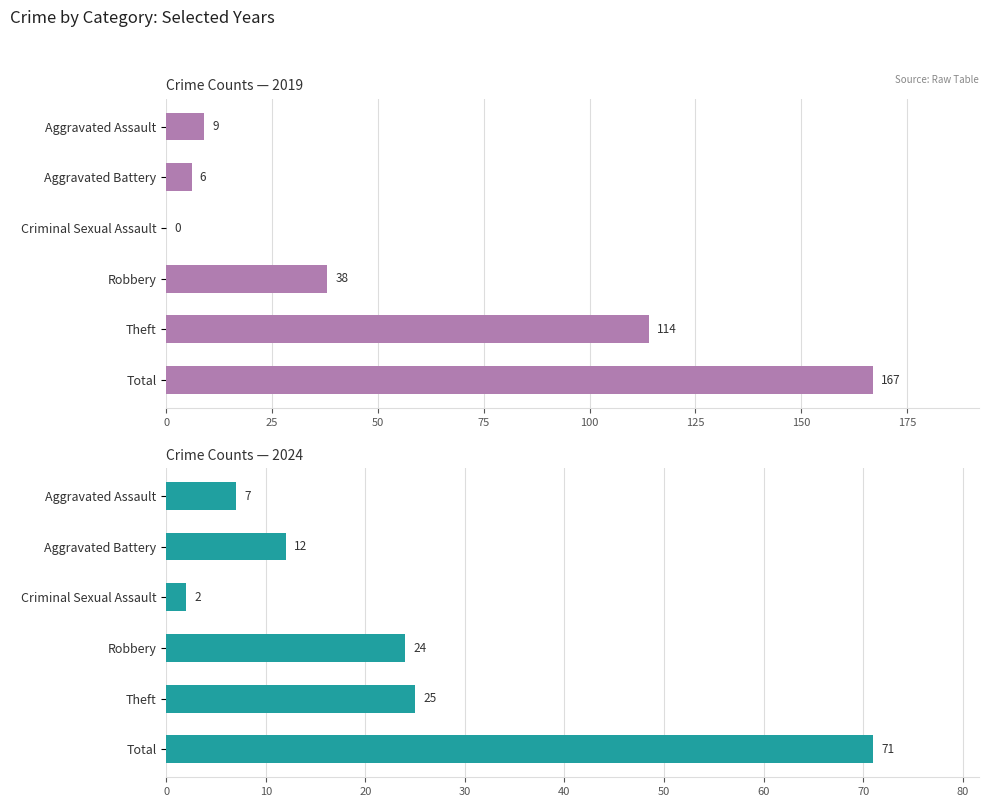

How many values in 2019 are above zero?

5